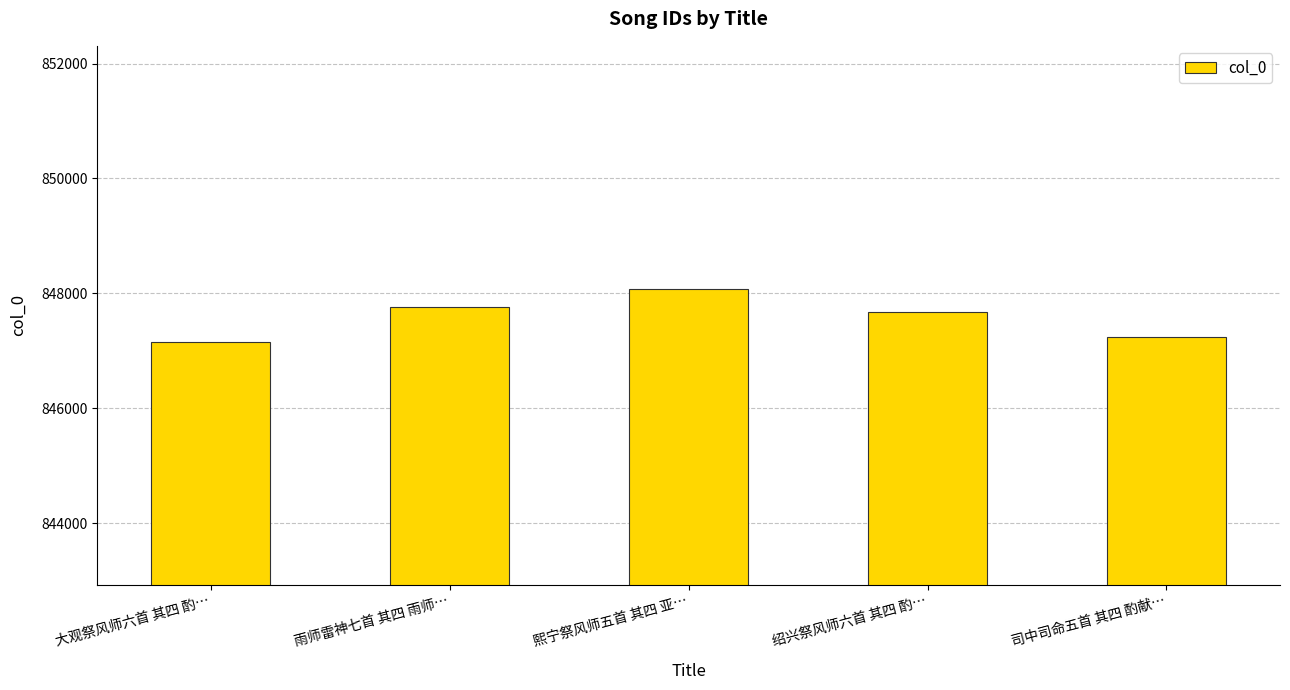

What is the difference between the values at 雨师雷神七首 其四 雨师… and 司中司命五首 其四 酌献…?

519